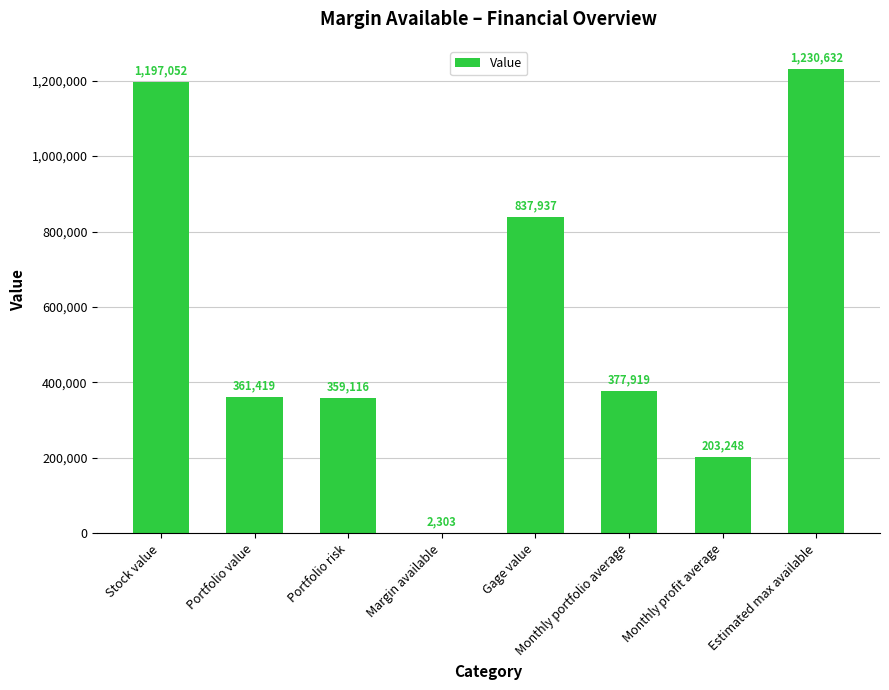

Is it true that the value at Portfolio value is 361418.8?

True